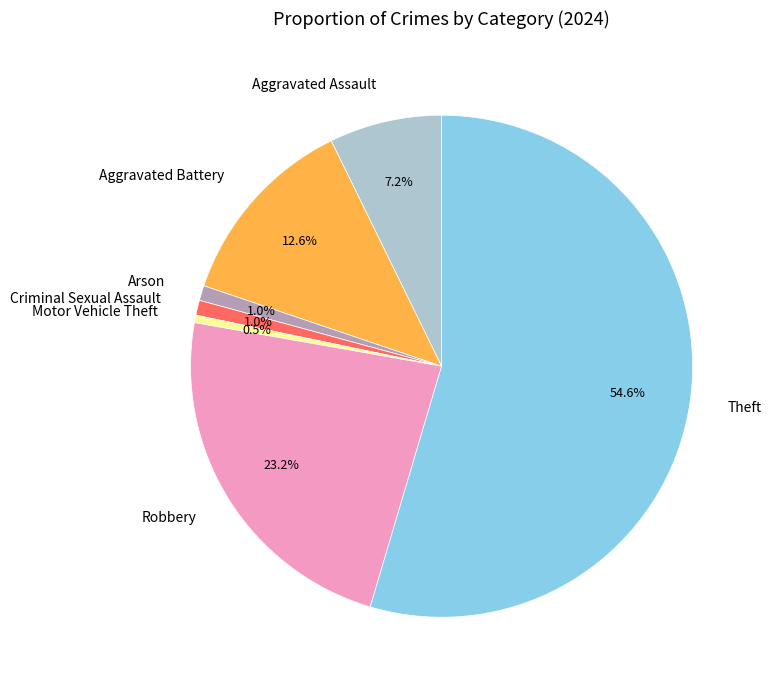

How many segments does this pie chart have?

7